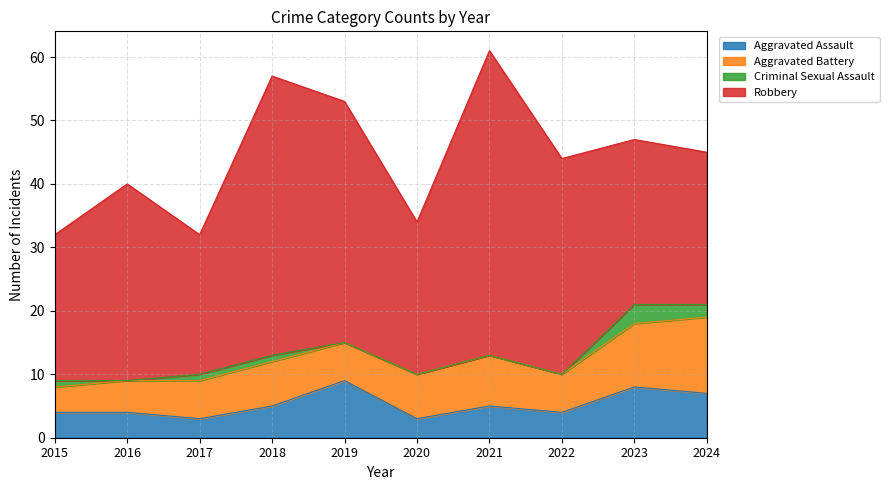

How many lines are shown in the chart?

4